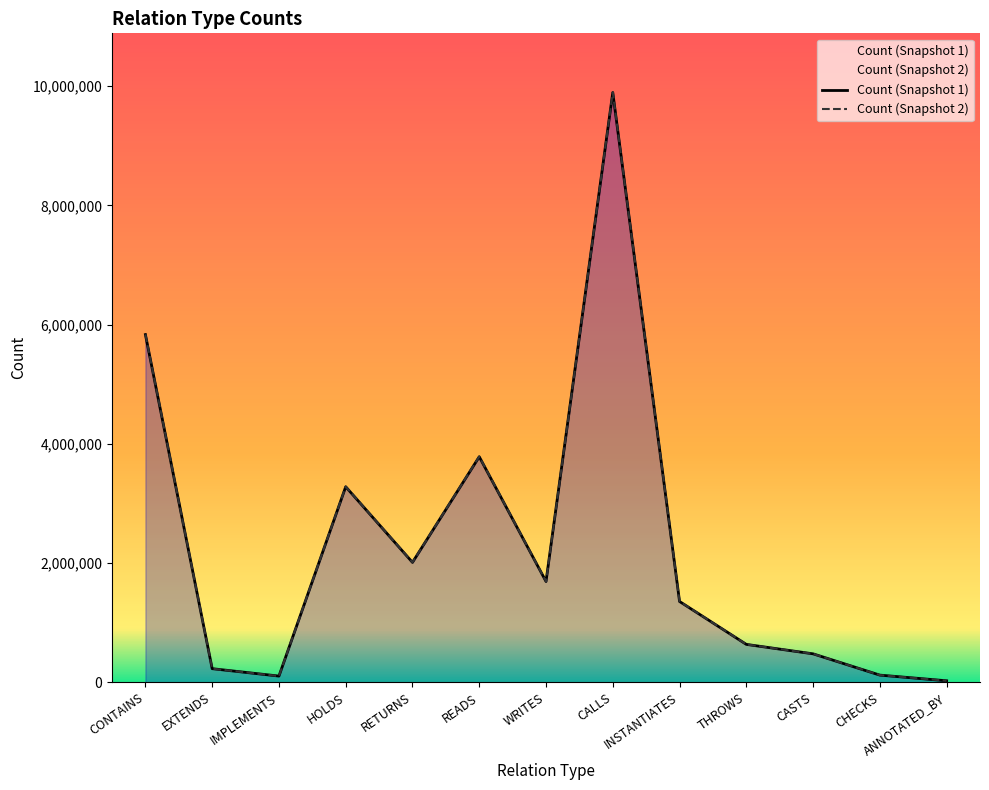

How many lines are shown in the chart?

2